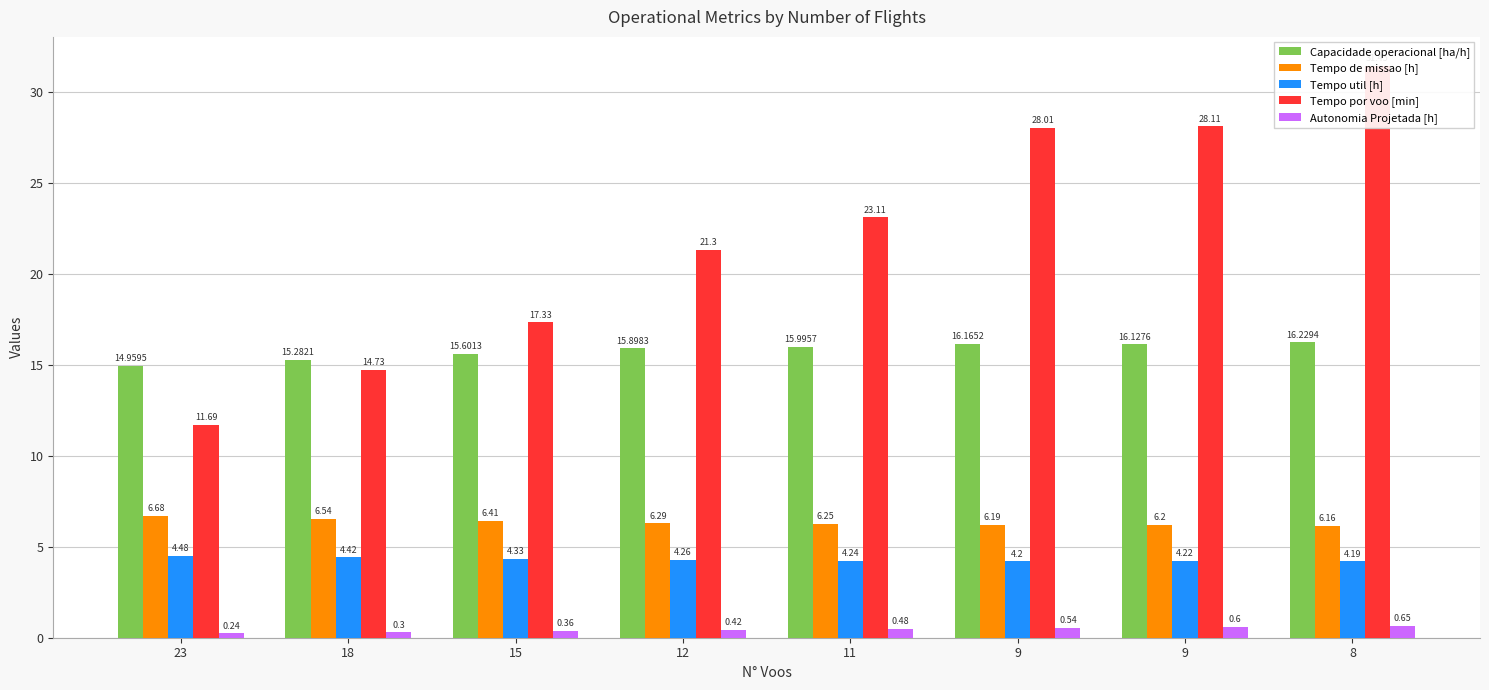

Between 8 and 11, which is larger?

8